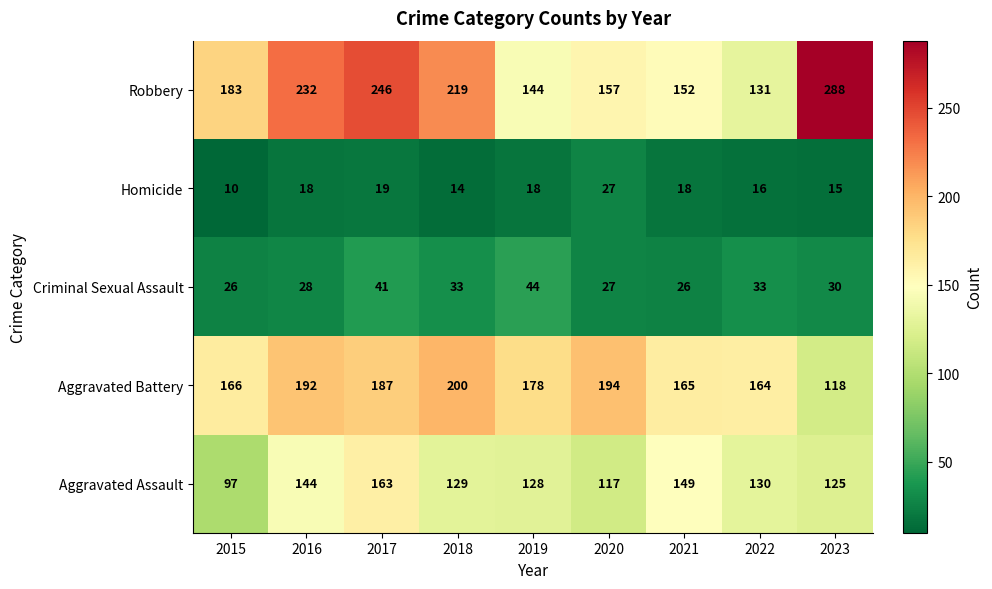

What is the greatest value displayed?

288